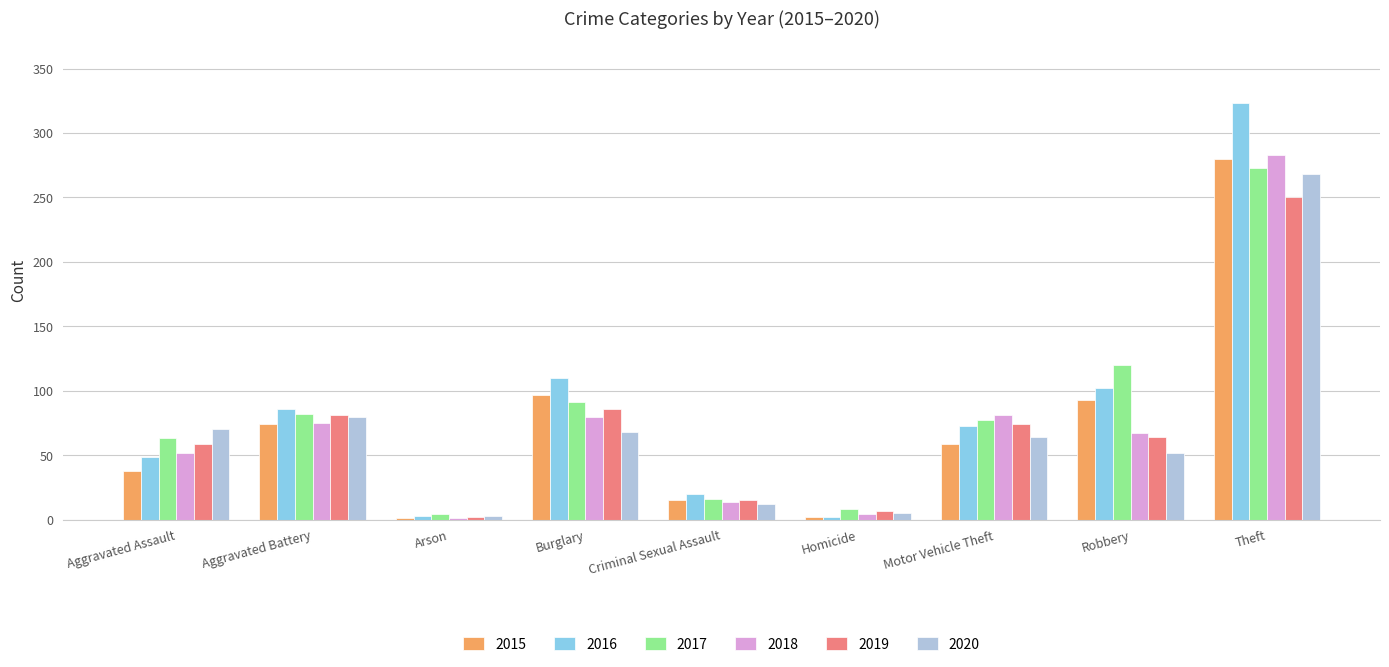

Count the number of categories in the chart.

9